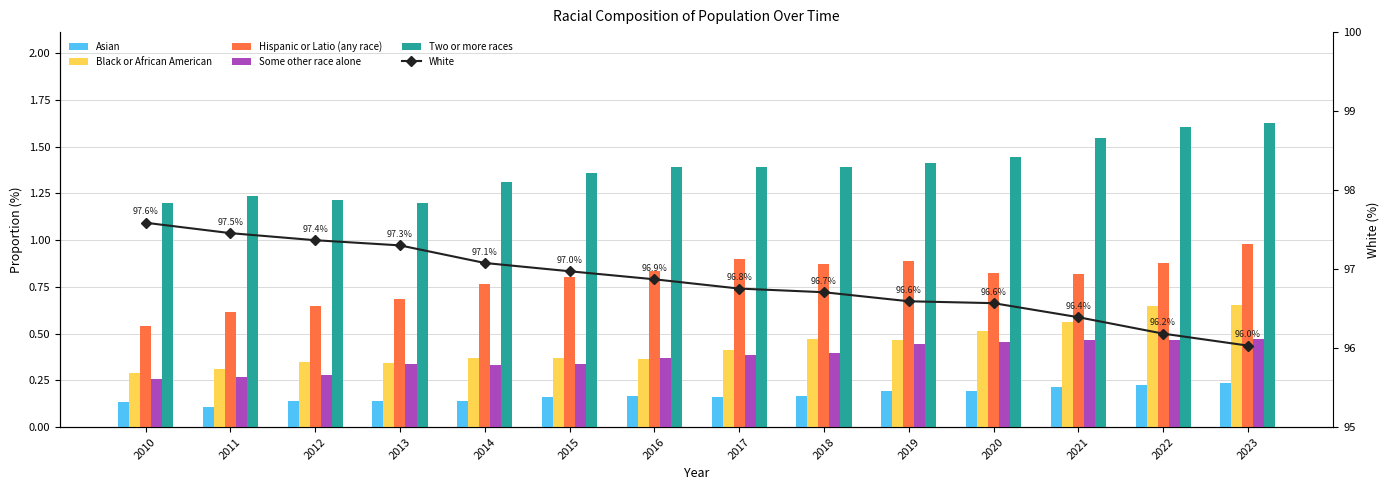

Reading left to right, transcribe all the data shown in this chart.

Asian: 0.1	0.1	0.1	0.1	0.1	0.2	0.2	0.2	0.2	0.2	0.2	0.2	0.2	0.2
Black or African American: 0.3	0.3	0.4	0.3	0.4	0.4	0.4	0.4	0.5	0.5	0.5	0.6	0.6	0.7
Hispanic or Latio (any race): 0.5	0.6	0.7	0.7	0.8	0.8	0.8	0.9	0.9	0.9	0.8	0.8	0.9	1.0
Some other race alone: 0.3	0.3	0.3	0.3	0.3	0.3	0.4	0.4	0.4	0.4	0.5	0.5	0.5	0.5
Two or more races: 1.2	1.2	1.2	1.2	1.3	1.4	1.4	1.4	1.4	1.4	1.4	1.5	1.6	1.6
White: 97.6	97.5	97.4	97.3	97.1	97.0	96.9	96.8	96.7	96.6	96.6	96.4	96.2	96.0